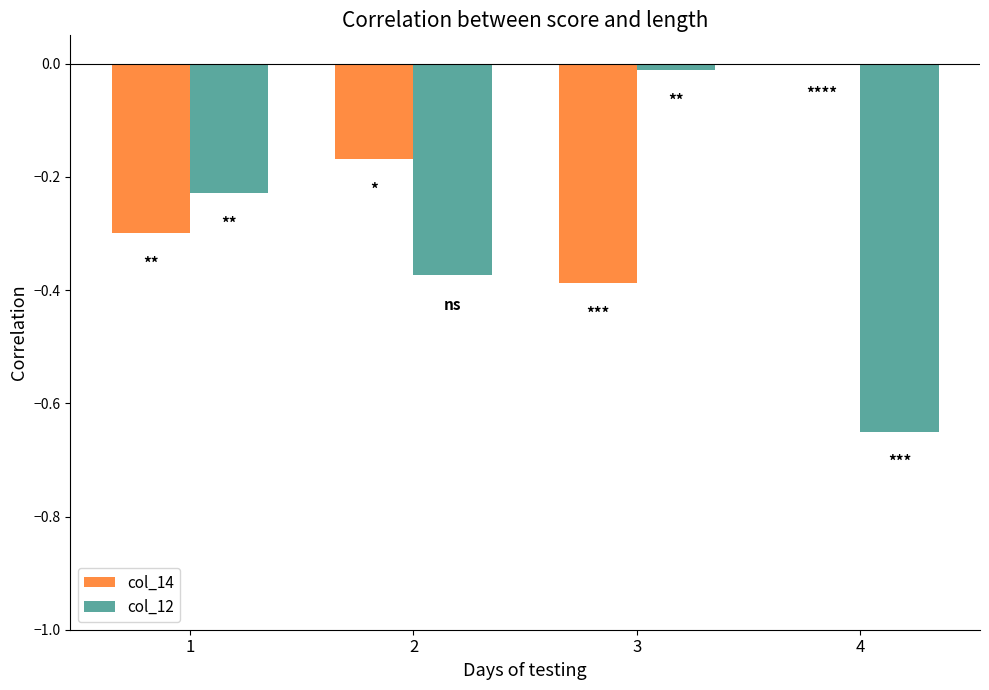

Which category has the highest value in the col_14 series?

4